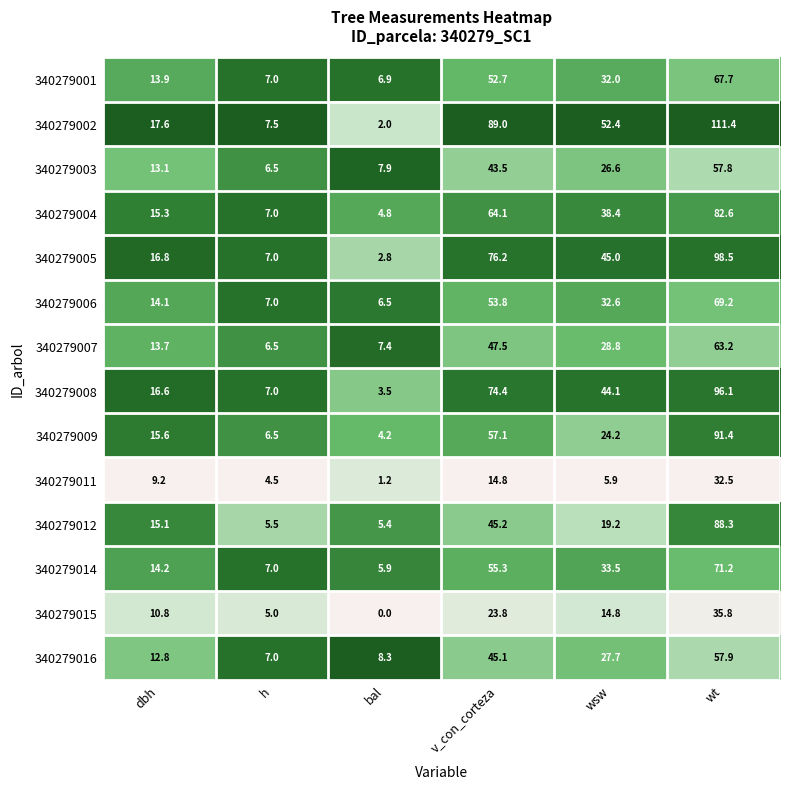

At how many categories does at least one series exceed 0?

6